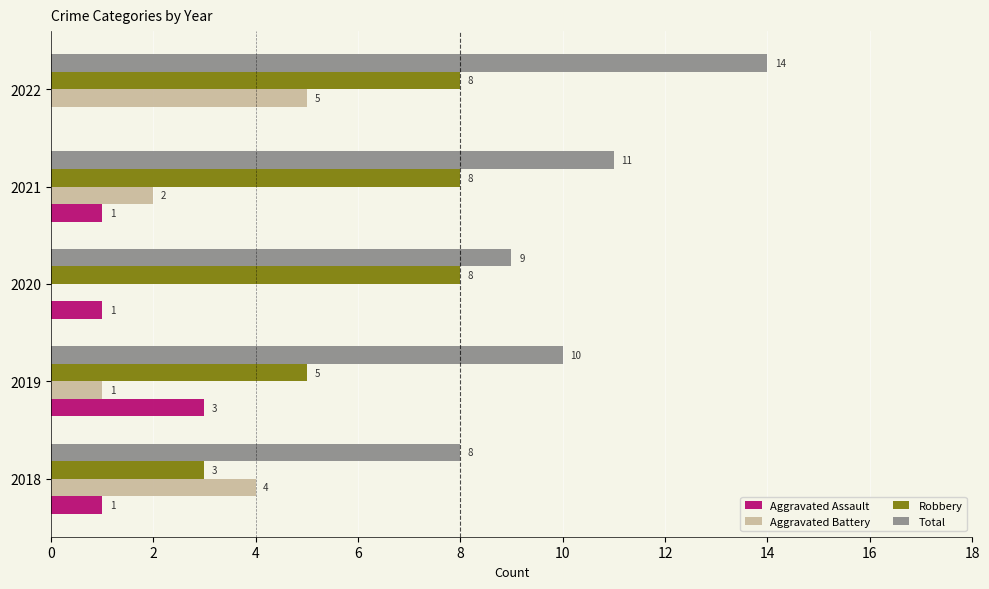

At which label does Aggravated Battery reach its peak?

2022